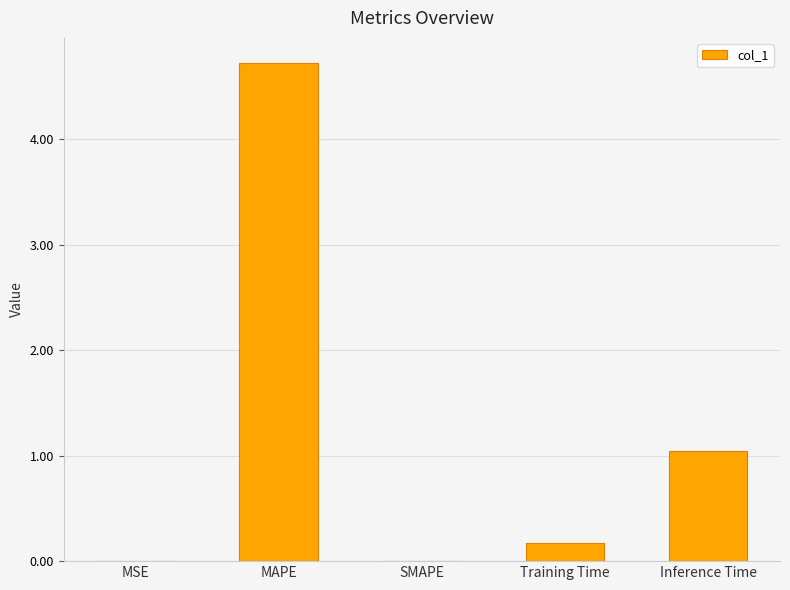

Which has a higher value, Training Time or MAPE?

MAPE